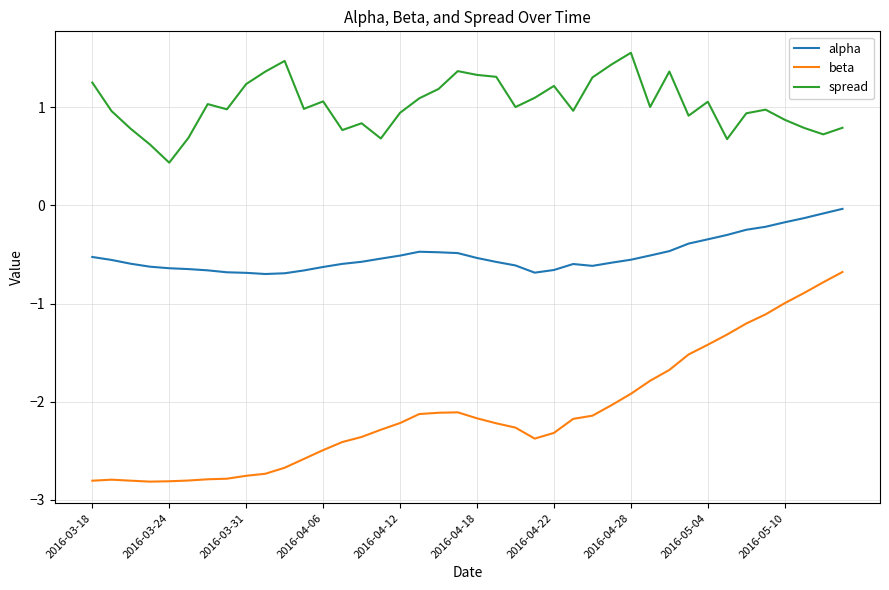

What is the greatest value displayed?

1.6